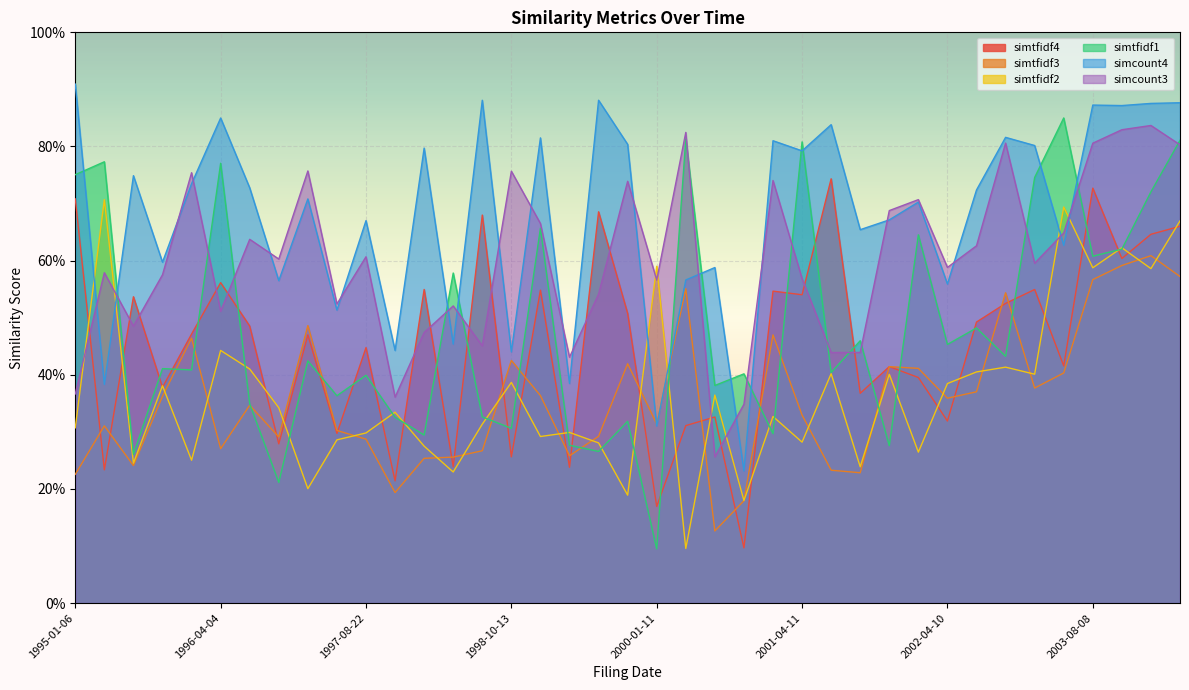

At which category is the sum across all series the highest?

2004-04-01